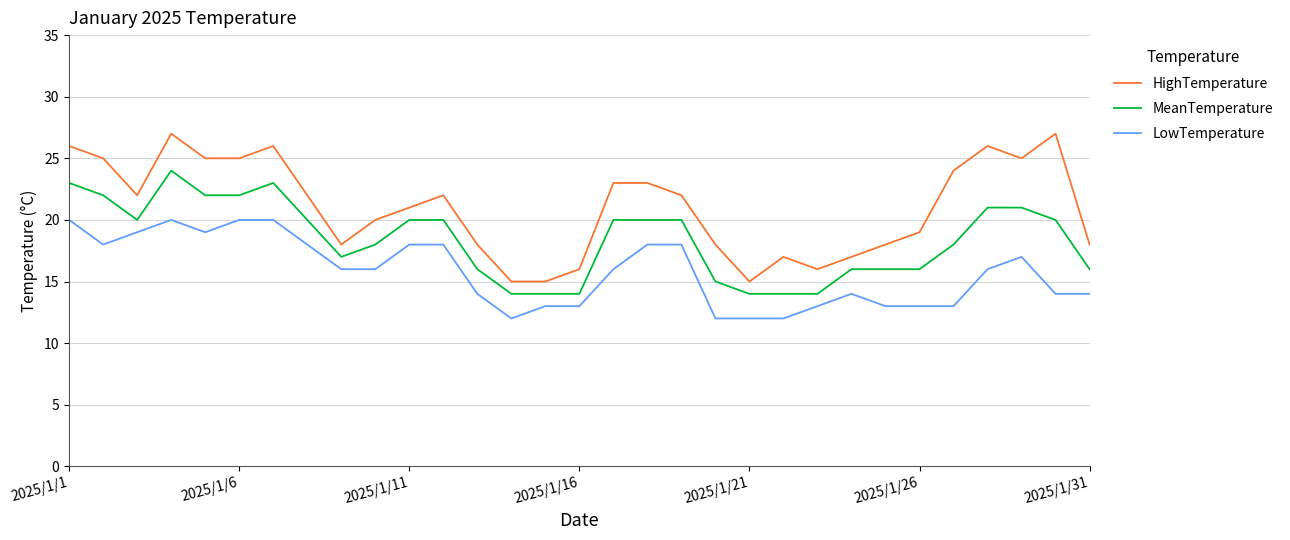

List the series in order of their peak value, lowest first.

LowTemperature, MeanTemperature, HighTemperature